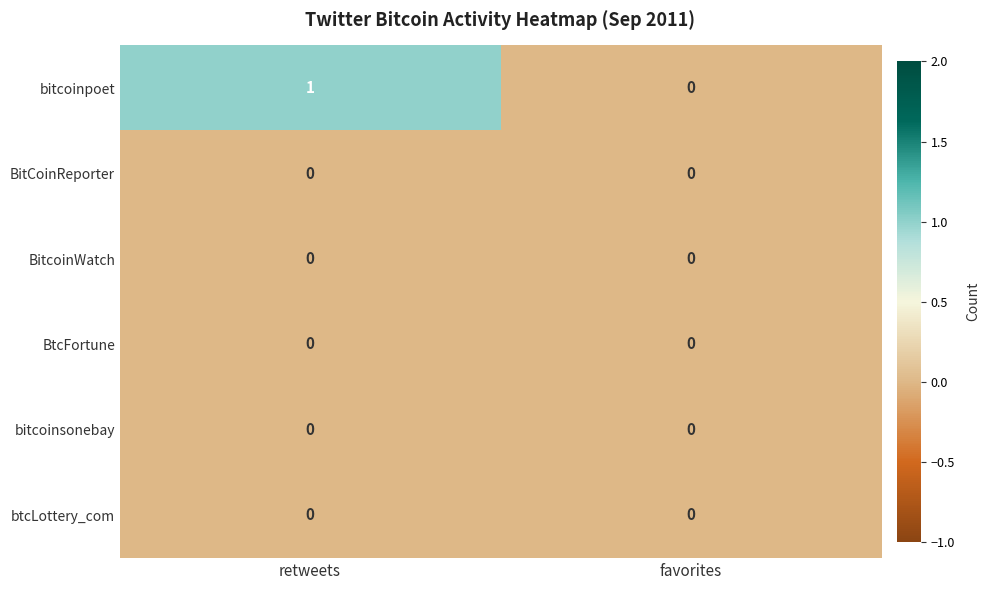

True or false: BtcFortune has a value of 0 at retweets.

True